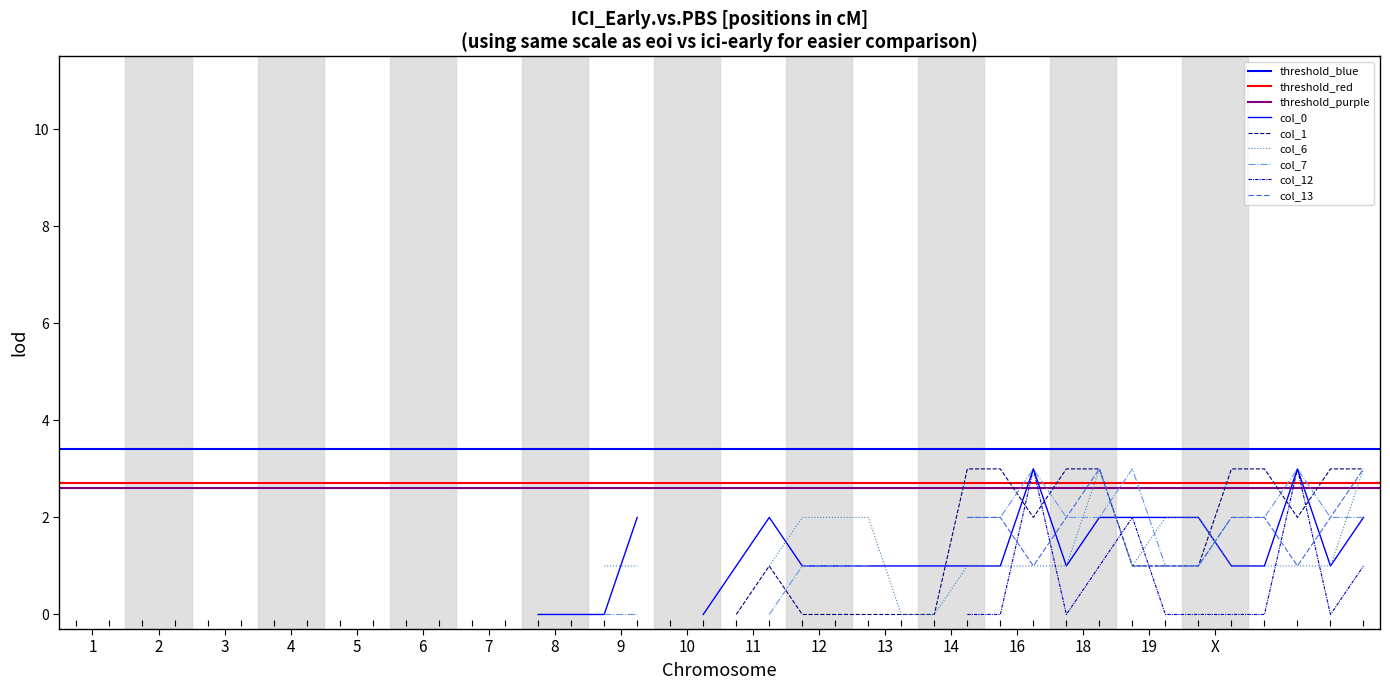

Is this an area chart (filled region under the line)?

No